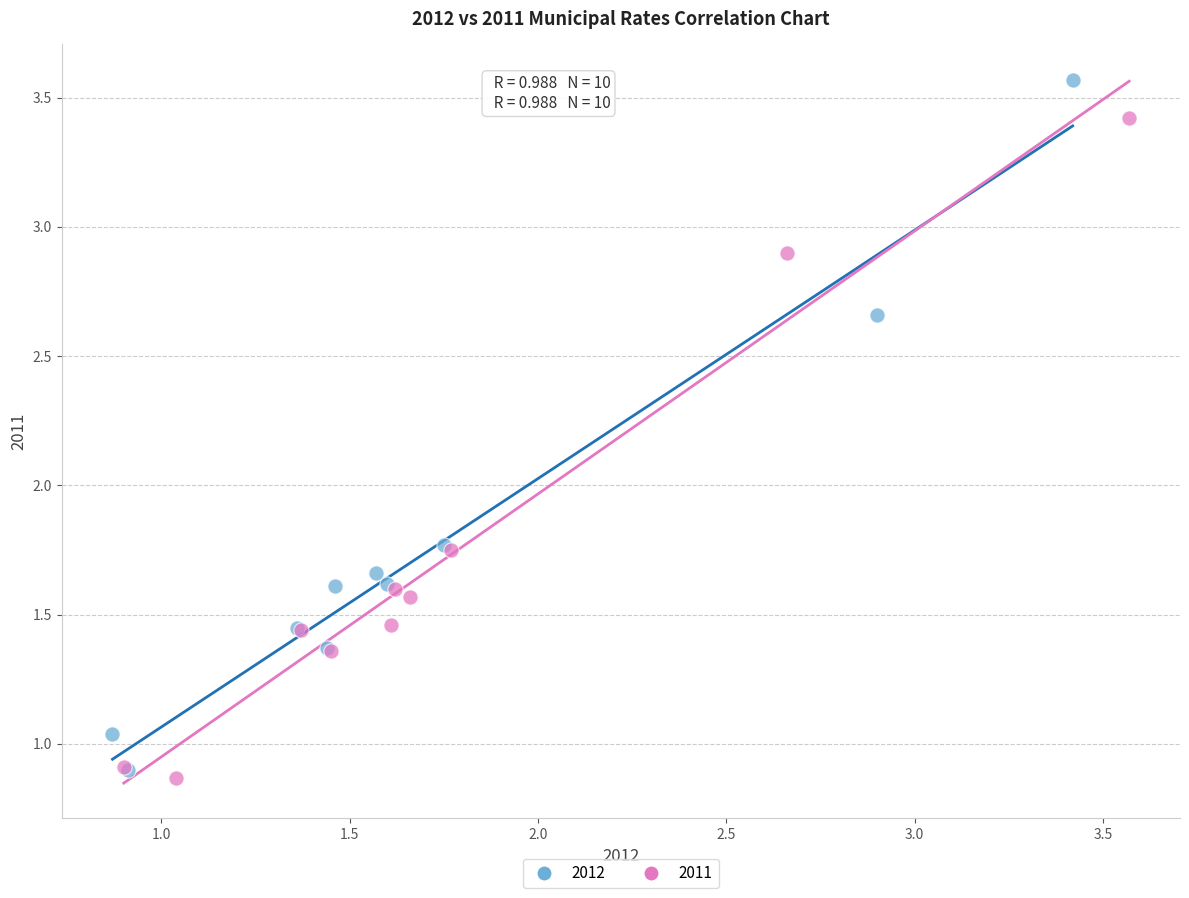

Which series contains the highest Y value?

2012